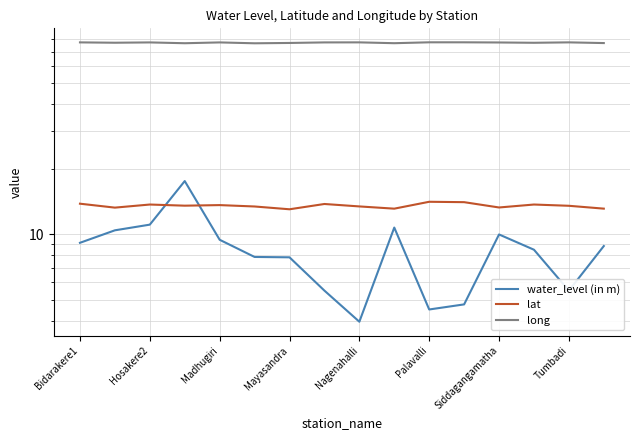

The value of long at Hosakere2 is 135.4. True or false?

False